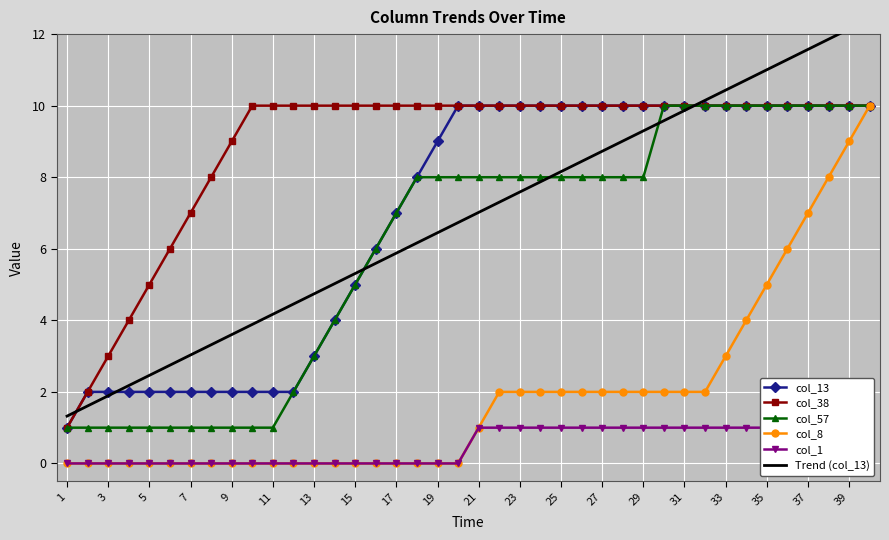

True or false: col_8 has a value of 2 at 23.

True